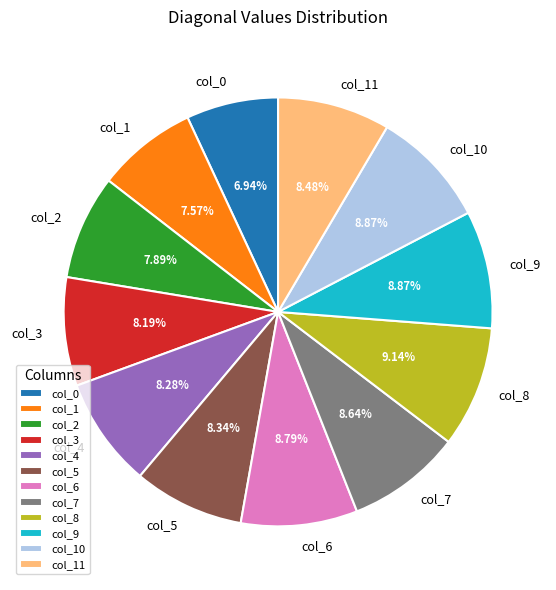

What percentage is the col_6 slice, to the nearest percent?

9%